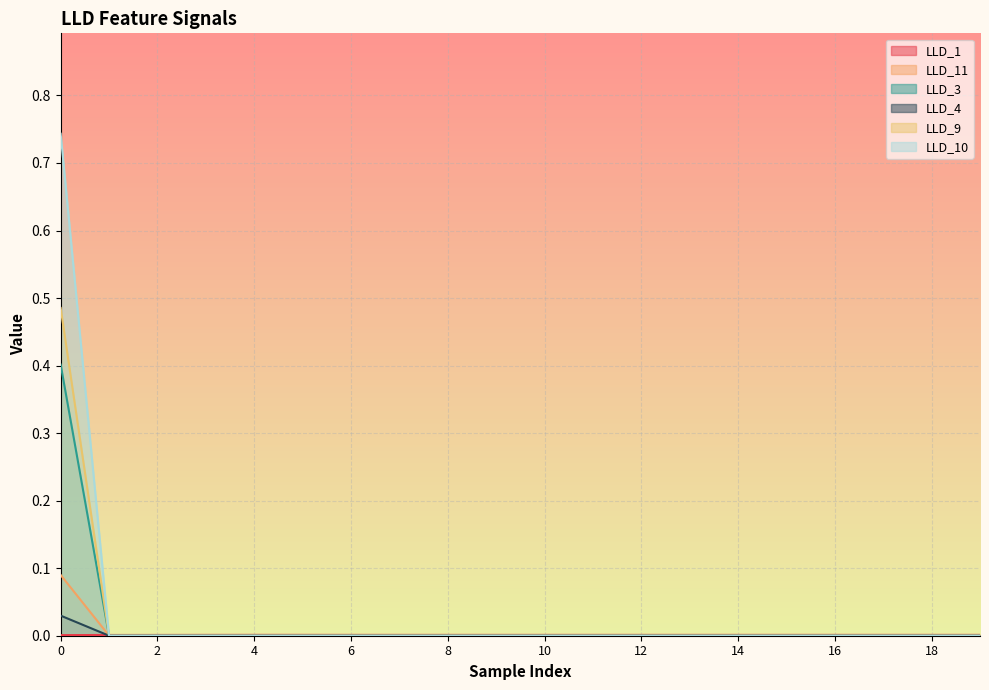

At how many categories does at least one series exceed 0?

20